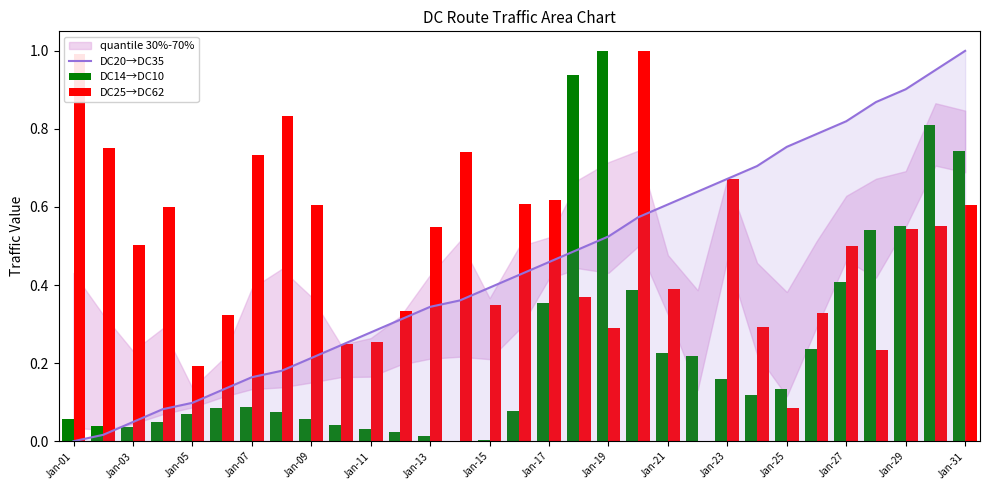

True or false: DC20→DC35 has a value of 1.0 at Jan-23.

False